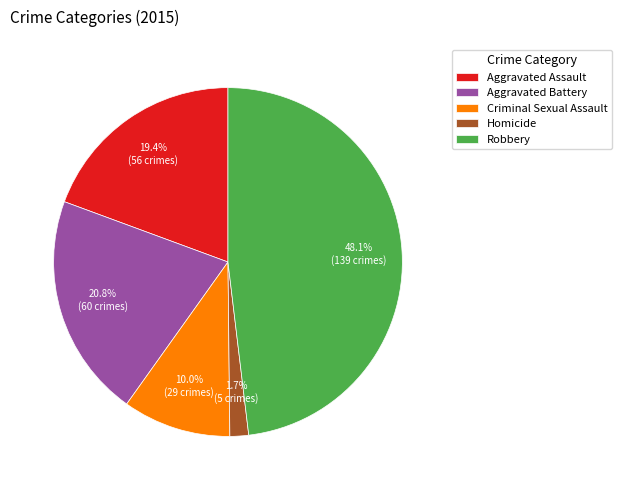

To the nearest percent, what is the difference between the Homicide and Criminal Sexual Assault slice percentages?

8%